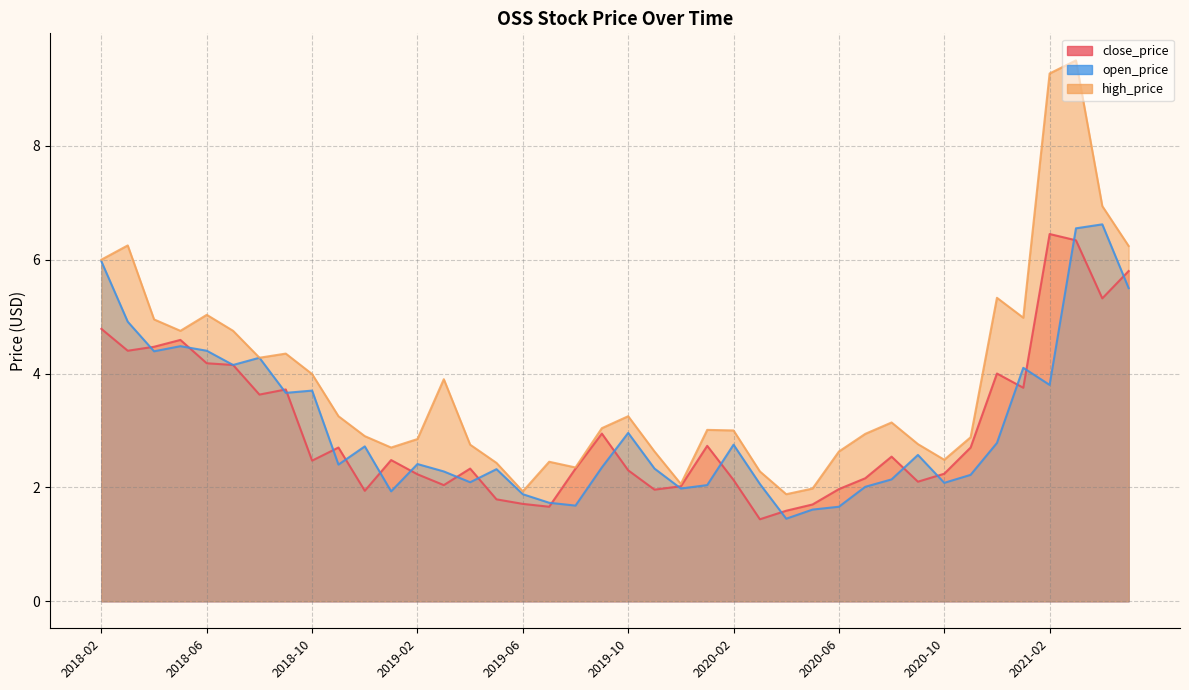

What are all the series names shown in the legend?

close_price, open_price, high_price